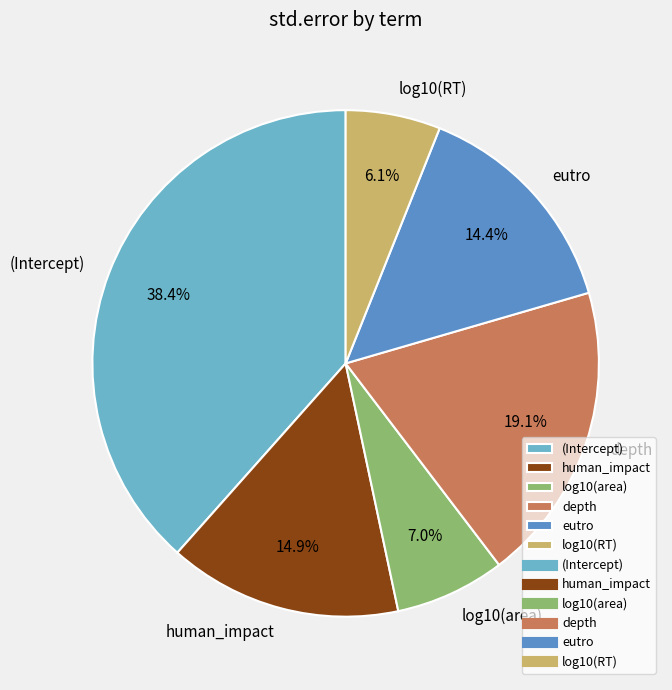

Which category has the smallest portion of the pie?

log10(RT)